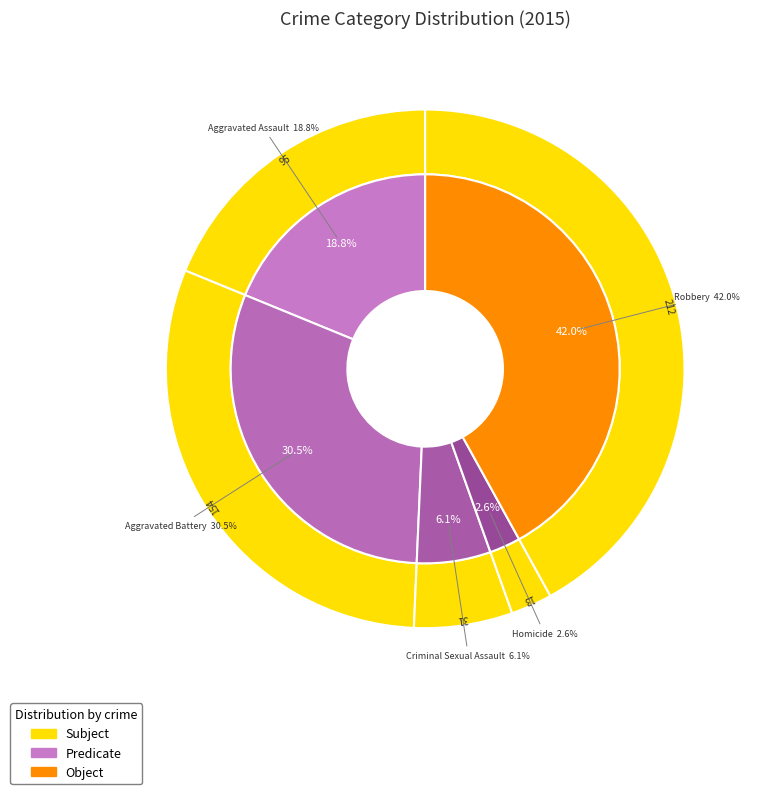

To the nearest percent, what portion does Robbery represent?

42%